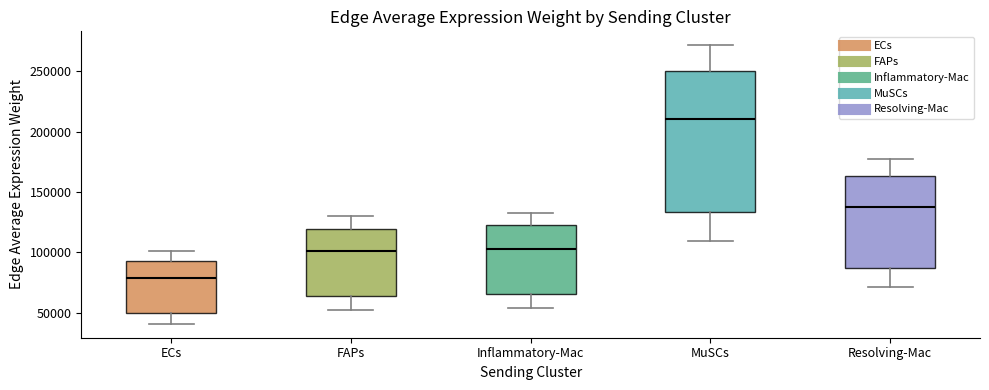

Reading left to right, transcribe this box plot: for each box, give where its median line is, the range the box spans, and where its two whiskers end, as read against the y-axis. The values are not printed on the chart, so give them approximately, as read against the axis.

ECs: median 80000, box 50000 to 95000, whiskers 40000 to 100000
FAPs: median 100000, box 65000 to 120000, whiskers 55000 to 130000
Inflammatory-Mac: median 105000, box 65000 to 120000, whiskers 55000 to 135000
MuSCs: median 210000, box 135000 to 250000, whiskers 110000 to 270000
Resolving-Mac: median 140000, box 85000 to 165000, whiskers 70000 to 175000